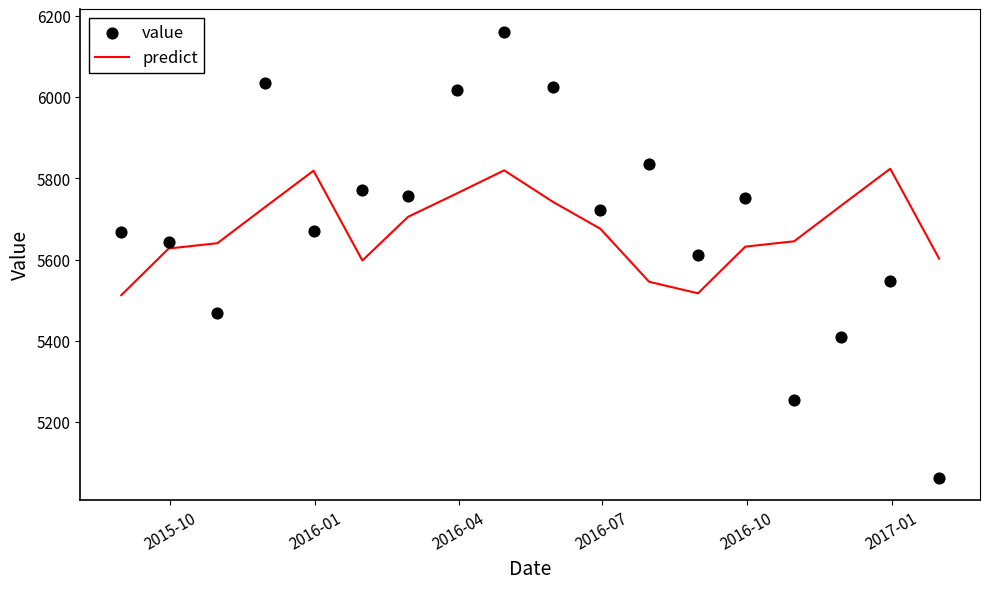

What is the minimum value for predict?

5512.6